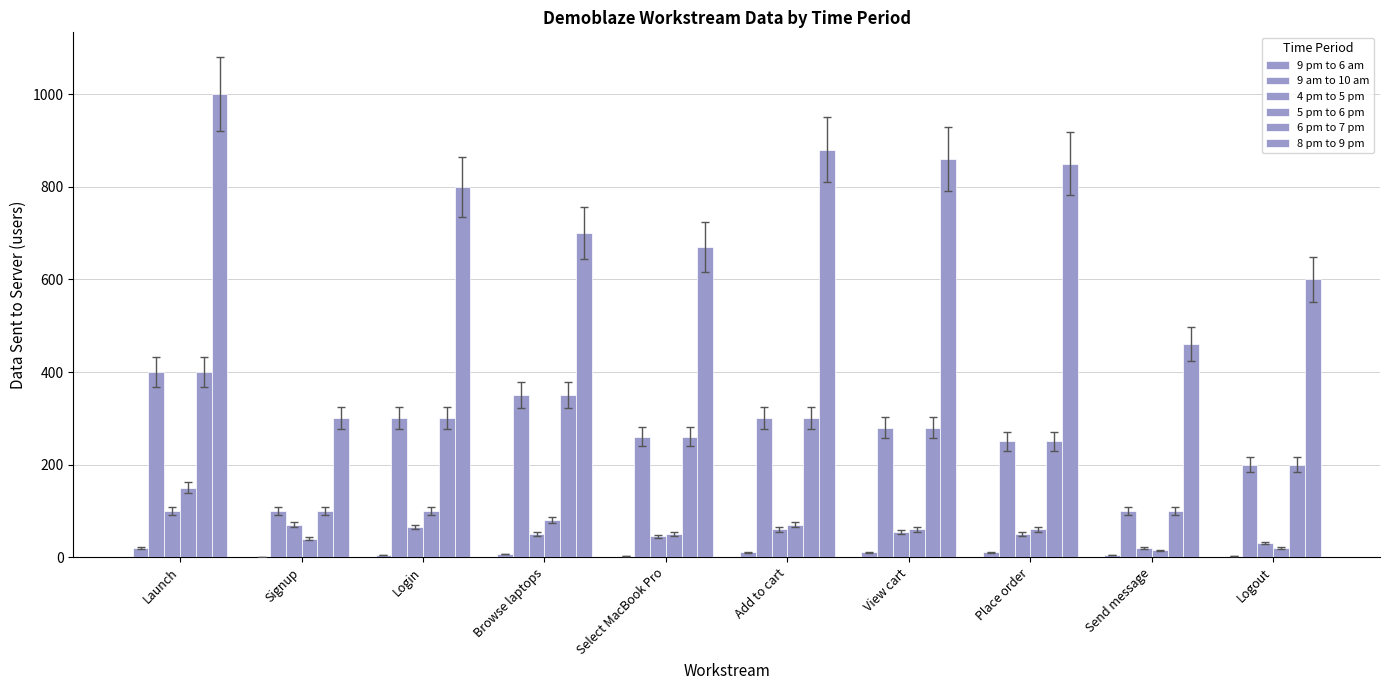

Which series has the largest total across all categories?

8 pm to 9 pm